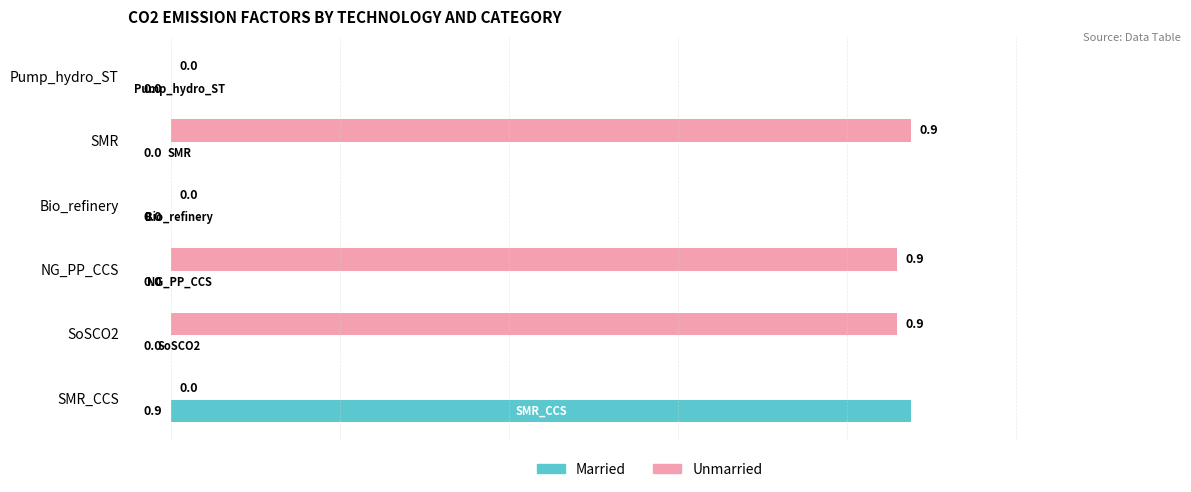

What is the average value of the Unmarried series?

0.4